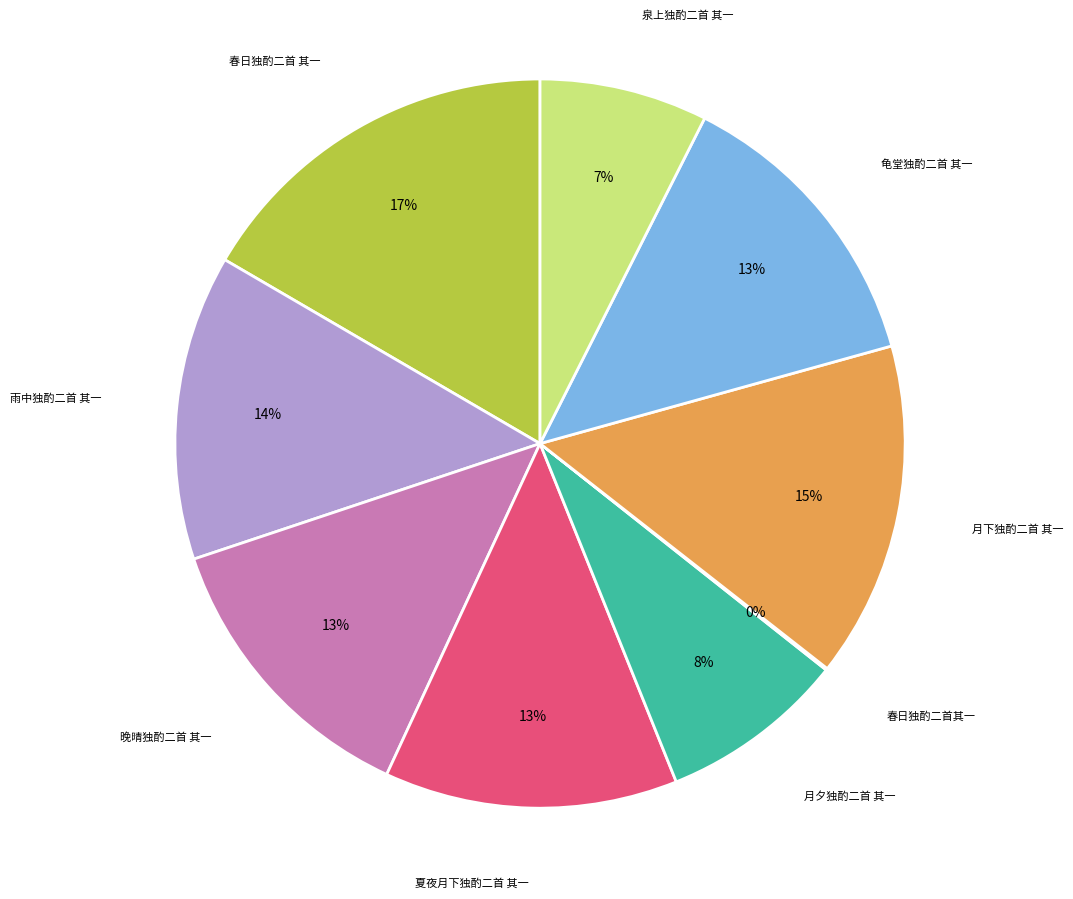

Is there a majority slice in this chart?

No